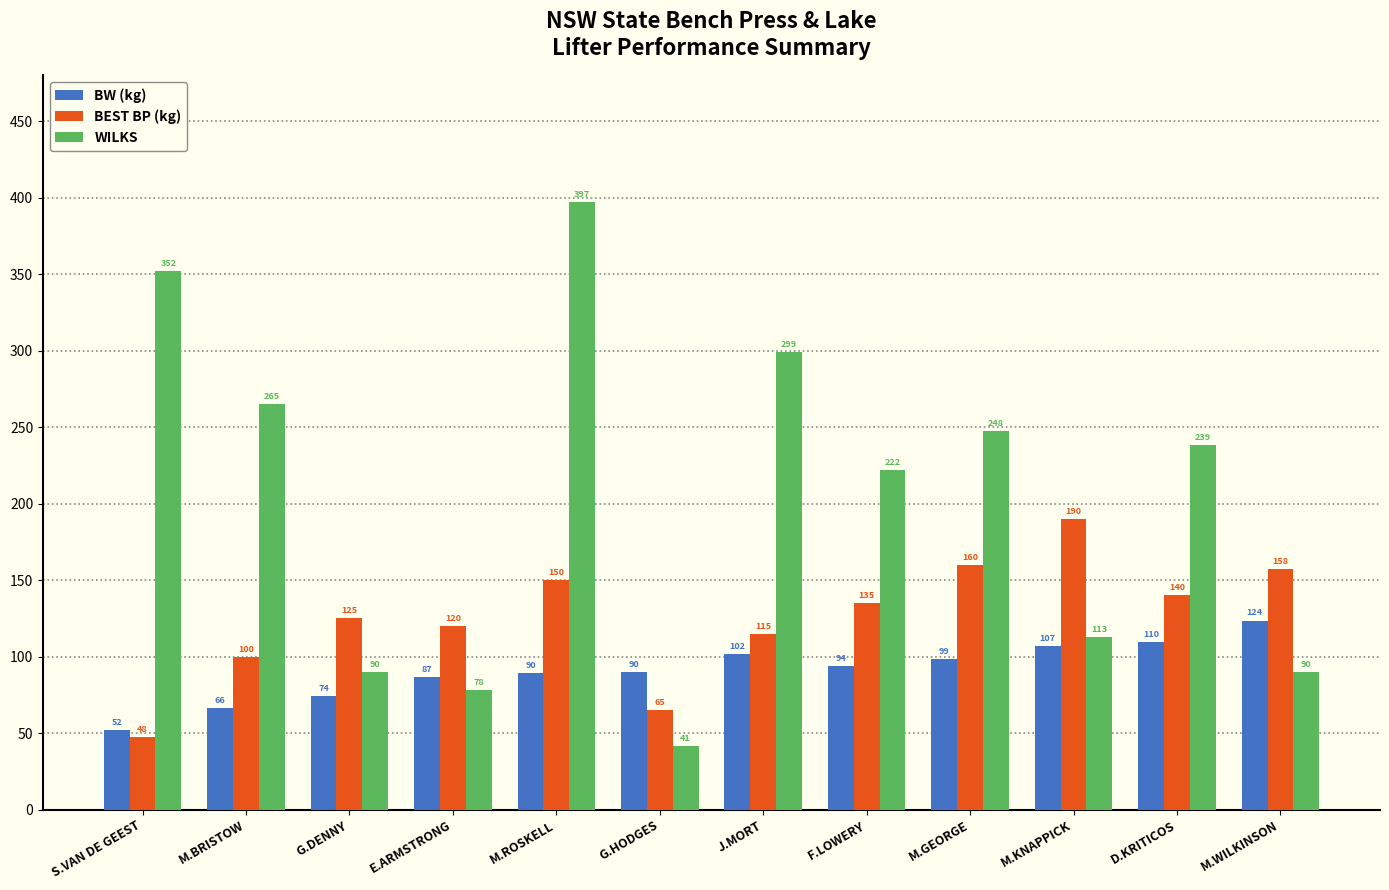

How many distinct data groups are displayed?

3